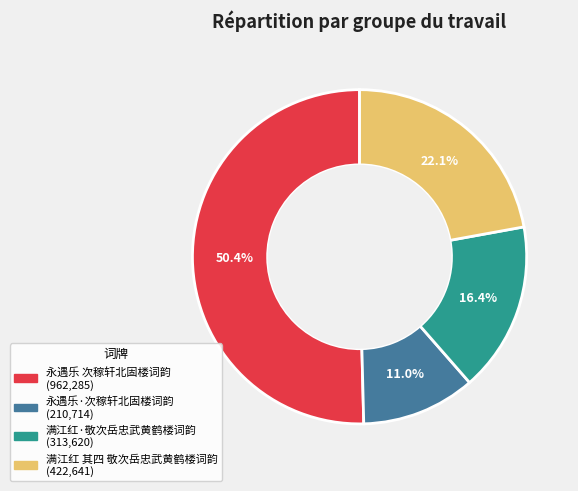

Does 永遇乐·次稼轩北固楼词韵 account for over 50% of the chart?

No